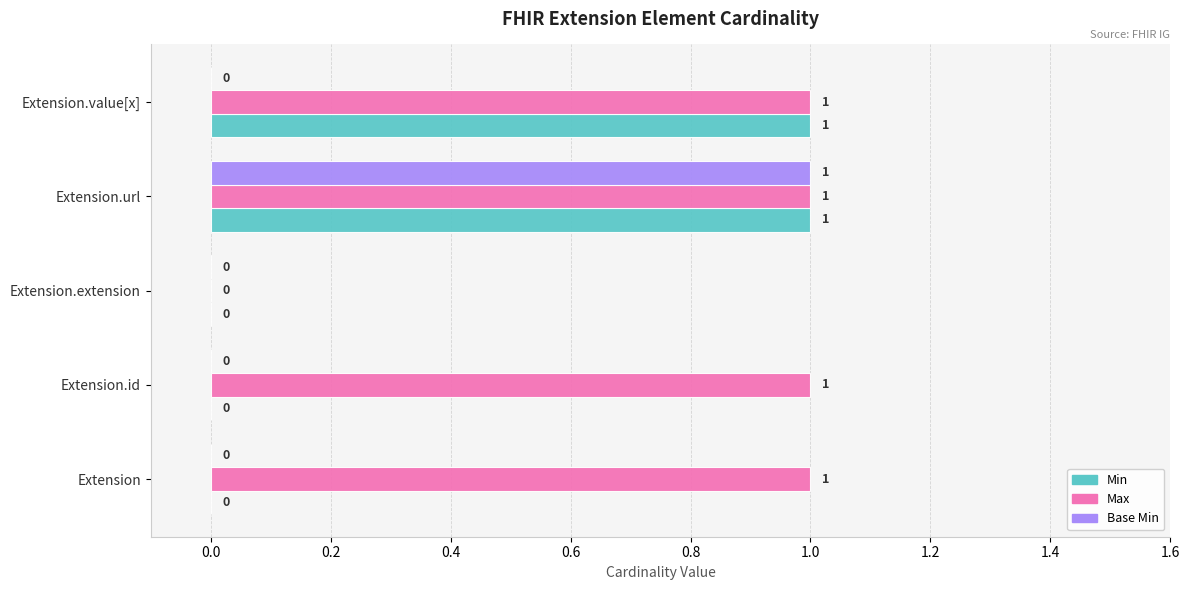

Between Extension and Extension.extension, which series saw the biggest shift?

Max